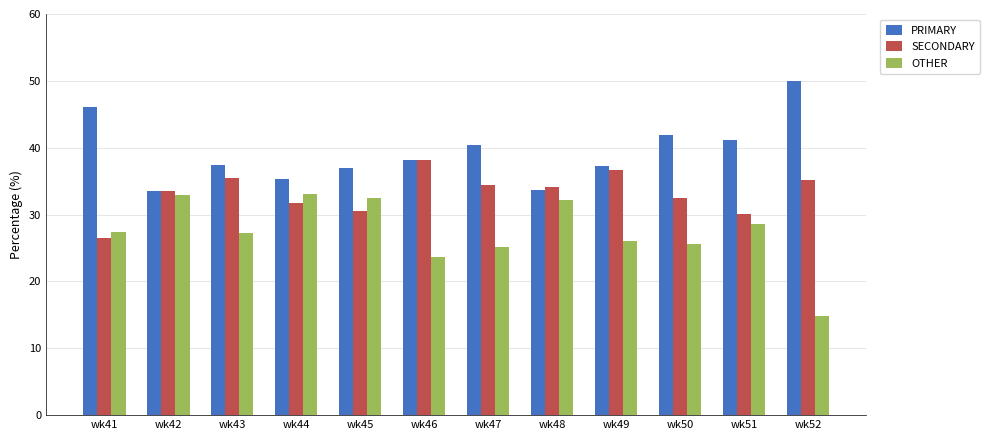

Which series has the largest range (max minus min)?

OTHER